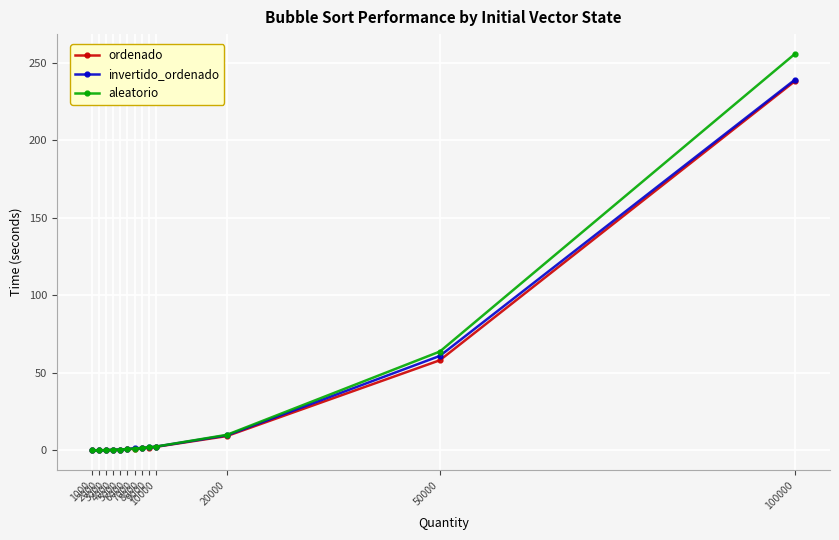

What is the maximum value shown in the chart?

255.7